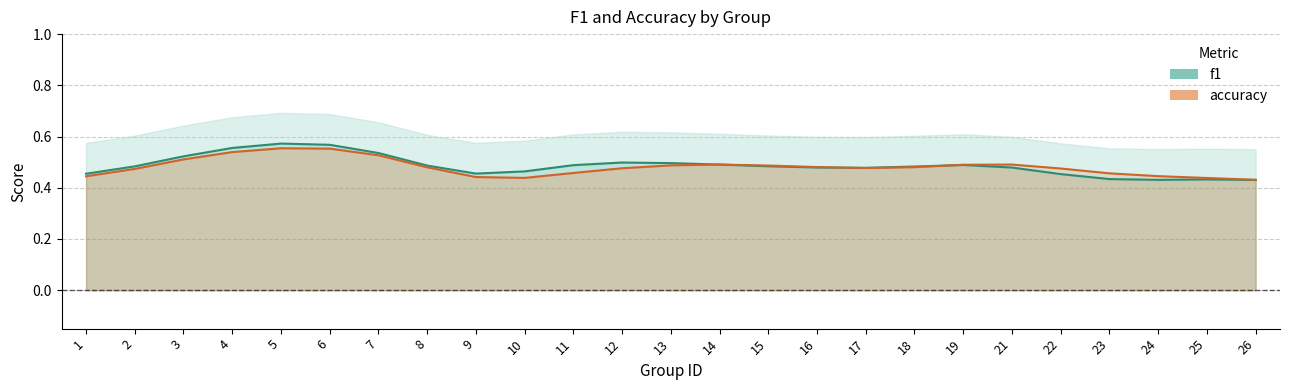

How many accuracy_line values are between 0 and 1?

25